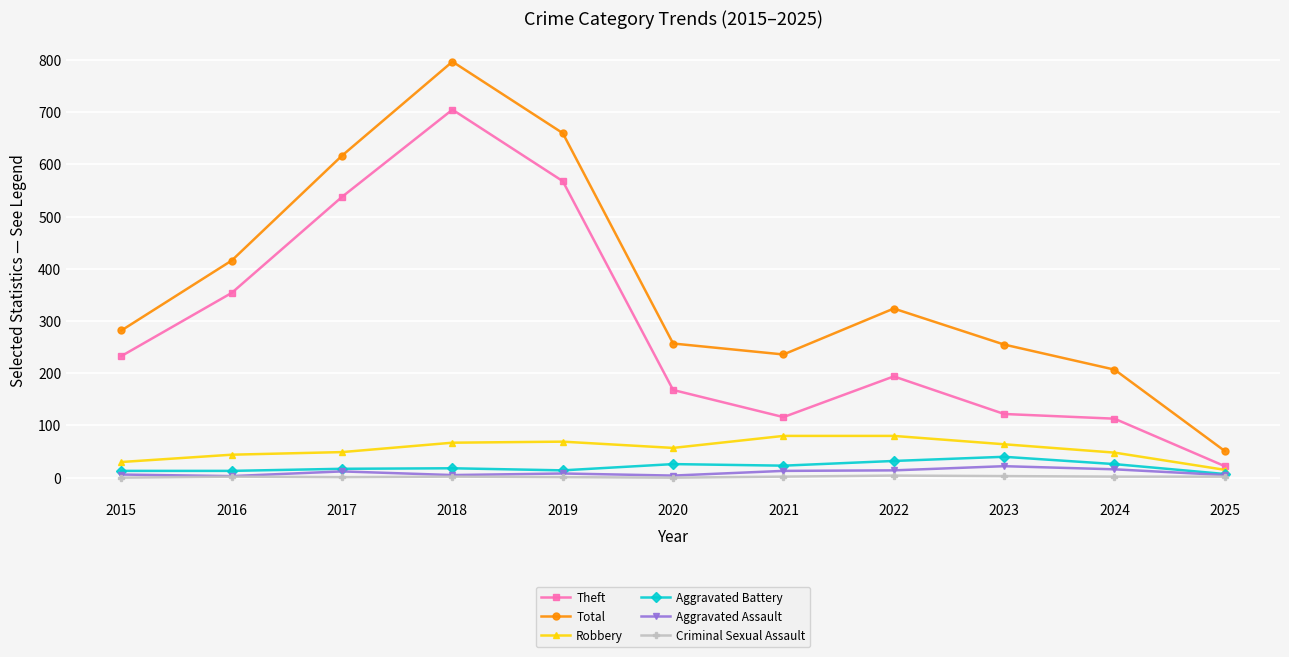

True or false: Total and Aggravated Battery intersect in this chart.

False